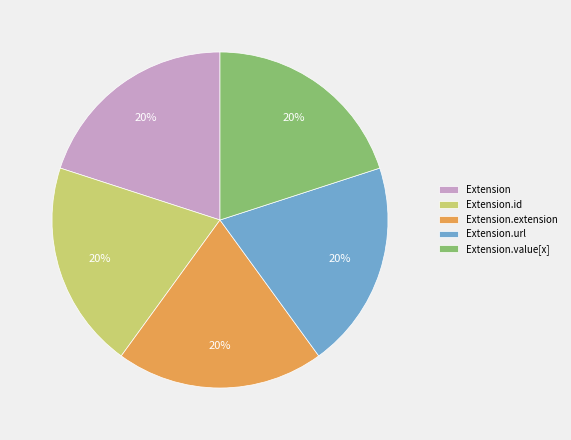

What is the ratio of the value at Extension.url to the value at Extension.value[x]?

1.0